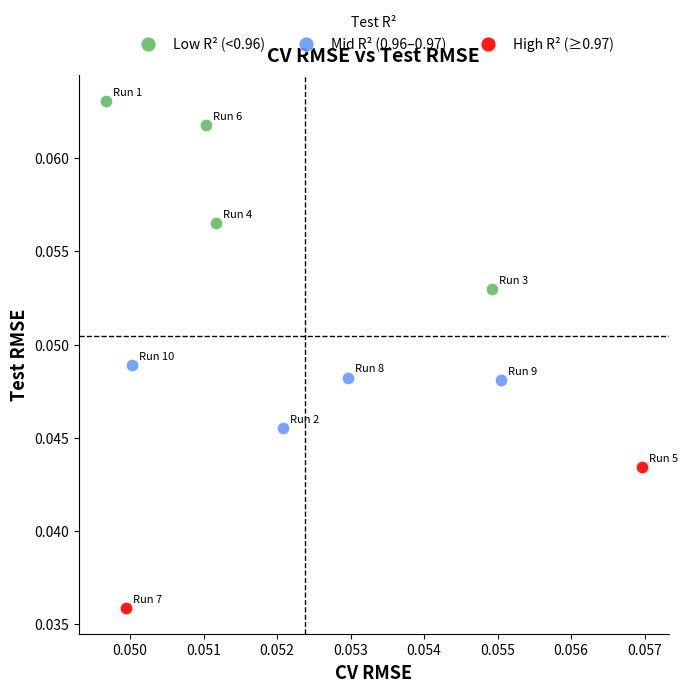

Which series reaches the minimum Y coordinate?

High R² (≥0.97)